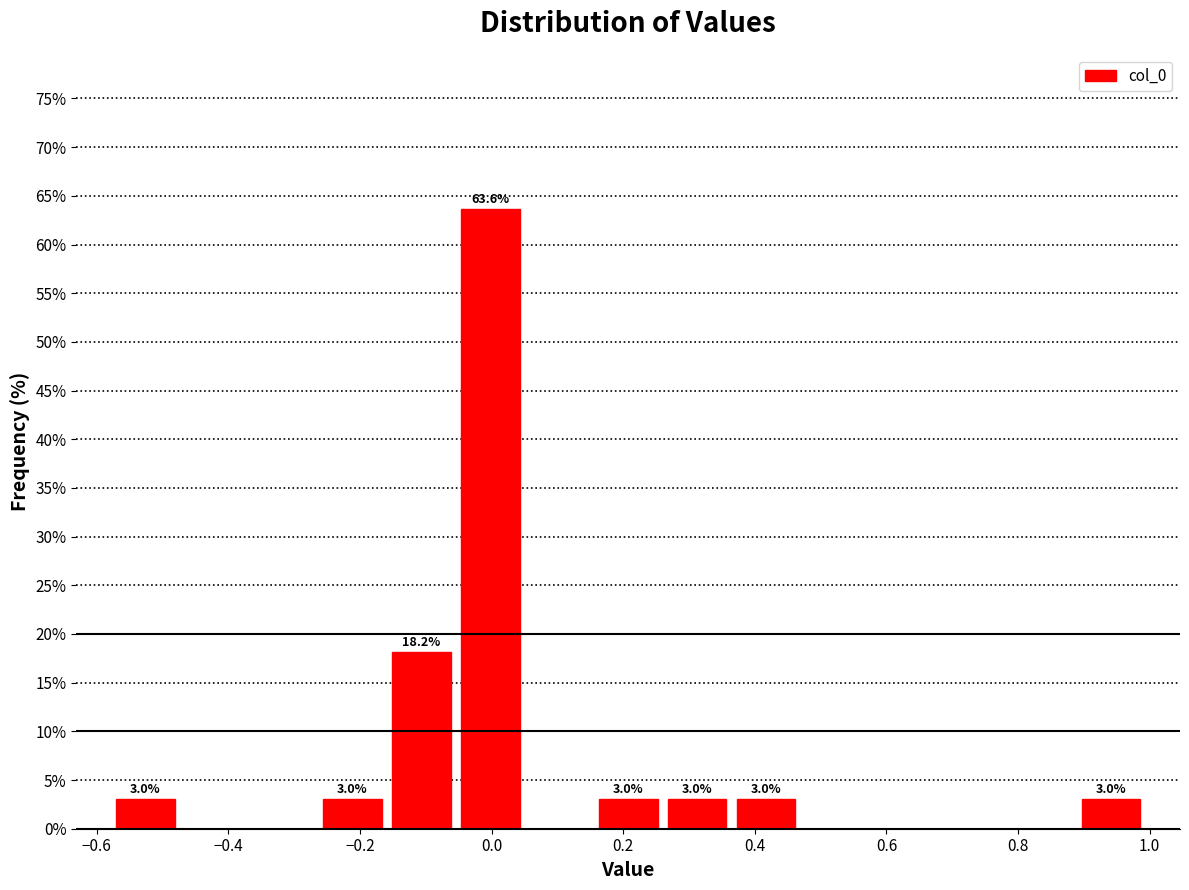

Which range on the x-axis has the tallest bar?

-0.06 to 0.06